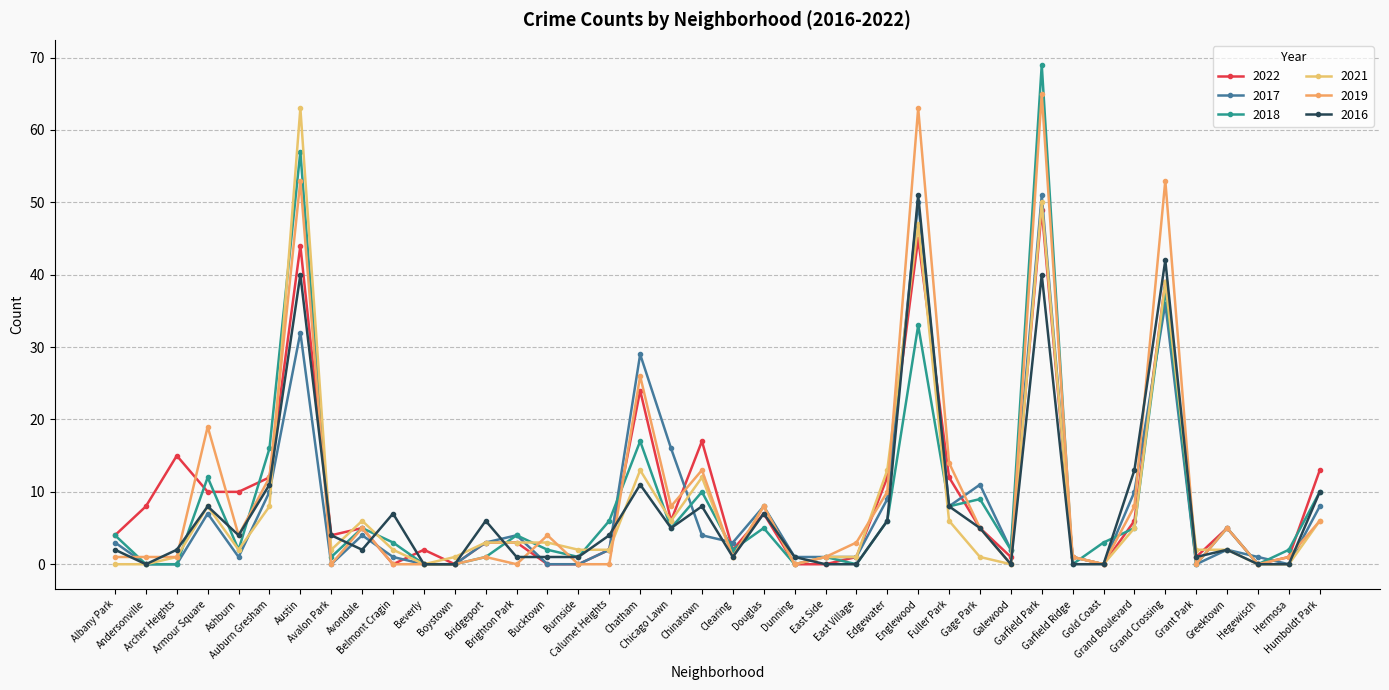

Reading left to right, list all the values displayed in this chart.

2022: Albany Park=4	Andersonville=8	Archer Heights=15	Armour Square=10	Ashburn=10	Auburn Gresham=12	Austin=44	Avalon Park=4	Avondale=5	Belmont Cragin=0	Beverly=2	Boystown=0	Bridgeport=3	Brighton Park=3	Bucktown=0	Burnside=0	Calumet Heights=2	Chatham=24	Chicago Lawn=6	Chinatown=17	Clearing=2	Douglas=7	Dunning=0	East Side=0	East Village=1	Edgewater=12	Englewood=45	Fuller Park=12	Gage Park=5	Galewood=1	Garfield Park=49	Garfield Ridge=1	Gold Coast=0	Grand Boulevard=6	Grand Crossing=39	Grant Park=1	Greektown=5	Hegewisch=0	Hermosa=1	Humboldt Park=13
2017: Albany Park=3	Andersonville=0	Archer Heights=0	Armour Square=7	Ashburn=1	Auburn Gresham=10	Austin=32	Avalon Park=0	Avondale=4	Belmont Cragin=1	Beverly=0	Boystown=0	Bridgeport=3	Brighton Park=4	Bucktown=0	Burnside=0	Calumet Heights=2	Chatham=29	Chicago Lawn=16	Chinatown=4	Clearing=3	Douglas=8	Dunning=1	East Side=1	East Village=1	Edgewater=9	Englewood=50	Fuller Park=8	Gage Park=11	Galewood=2	Garfield Park=51	Garfield Ridge=1	Gold Coast=0	Grand Boulevard=10	Grand Crossing=36	Grant Park=0	Greektown=2	Hegewisch=1	Hermosa=0	Humboldt Park=8
2018: Albany Park=4	Andersonville=0	Archer Heights=0	Armour Square=12	Ashburn=2	Auburn Gresham=16	Austin=57	Avalon Park=1	Avondale=5	Belmont Cragin=3	Beverly=0	Boystown=0	Bridgeport=1	Brighton Park=4	Bucktown=2	Burnside=1	Calumet Heights=6	Chatham=17	Chicago Lawn=5	Chinatown=10	Clearing=2	Douglas=5	Dunning=0	East Side=1	East Village=0	Edgewater=6	Englewood=33	Fuller Park=8	Gage Park=9	Galewood=2	Garfield Park=69	Garfield Ridge=0	Gold Coast=3	Grand Boulevard=5	Grand Crossing=38	Grant Park=0	Greektown=5	Hegewisch=0	Hermosa=2	Humboldt Park=10
2021: Albany Park=0	Andersonville=0	Archer Heights=1	Armour Square=8	Ashburn=2	Auburn Gresham=8	Austin=63	Avalon Park=2	Avondale=6	Belmont Cragin=2	Beverly=0	Boystown=1	Bridgeport=3	Brighton Park=3	Bucktown=3	Burnside=2	Calumet Heights=2	Chatham=13	Chicago Lawn=6	Chinatown=12	Clearing=1	Douglas=8	Dunning=0	East Side=1	East Village=1	Edgewater=13	Englewood=47	Fuller Park=6	Gage Park=1	Galewood=0	Garfield Park=50	Garfield Ridge=1	Gold Coast=0	Grand Boulevard=5	Grand Crossing=39	Grant Park=2	Greektown=2	Hegewisch=0	Hermosa=0	Humboldt Park=6
2019: Albany Park=1	Andersonville=1	Archer Heights=1	Armour Square=19	Ashburn=4	Auburn Gresham=12	Austin=53	Avalon Park=0	Avondale=5	Belmont Cragin=0	Beverly=0	Boystown=0	Bridgeport=1	Brighton Park=0	Bucktown=4	Burnside=0	Calumet Heights=0	Chatham=26	Chicago Lawn=8	Chinatown=13	Clearing=1	Douglas=8	Dunning=0	East Side=1	East Village=3	Edgewater=10	Englewood=63	Fuller Park=14	Gage Park=5	Galewood=0	Garfield Park=65	Garfield Ridge=1	Gold Coast=0	Grand Boulevard=8	Grand Crossing=53	Grant Park=0	Greektown=5	Hegewisch=0	Hermosa=1	Humboldt Park=6
2016: Albany Park=2	Andersonville=0	Archer Heights=2	Armour Square=8	Ashburn=4	Auburn Gresham=11	Austin=40	Avalon Park=4	Avondale=2	Belmont Cragin=7	Beverly=0	Boystown=0	Bridgeport=6	Brighton Park=1	Bucktown=1	Burnside=1	Calumet Heights=4	Chatham=11	Chicago Lawn=5	Chinatown=8	Clearing=1	Douglas=7	Dunning=1	East Side=0	East Village=0	Edgewater=6	Englewood=51	Fuller Park=8	Gage Park=5	Galewood=0	Garfield Park=40	Garfield Ridge=0	Gold Coast=0	Grand Boulevard=13	Grand Crossing=42	Grant Park=1	Greektown=2	Hegewisch=0	Hermosa=0	Humboldt Park=10